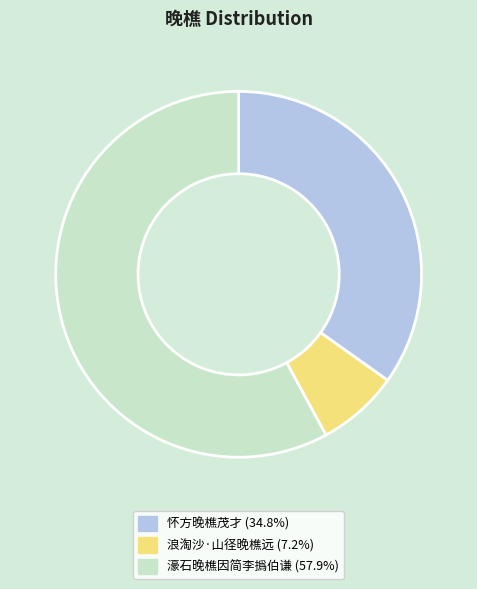

Do 浪淘沙·山径晚樵远 and 怀方晚樵茂才 together represent more than half of the pie?

No